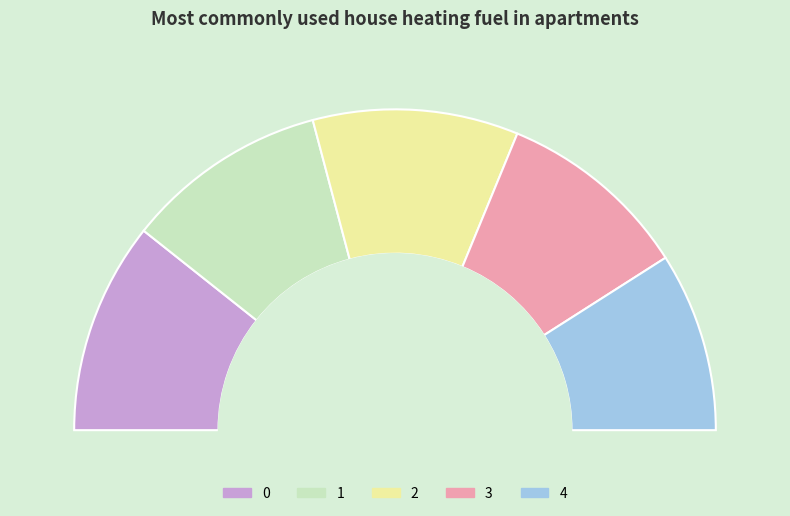

Count the number of slices in the pie.

5